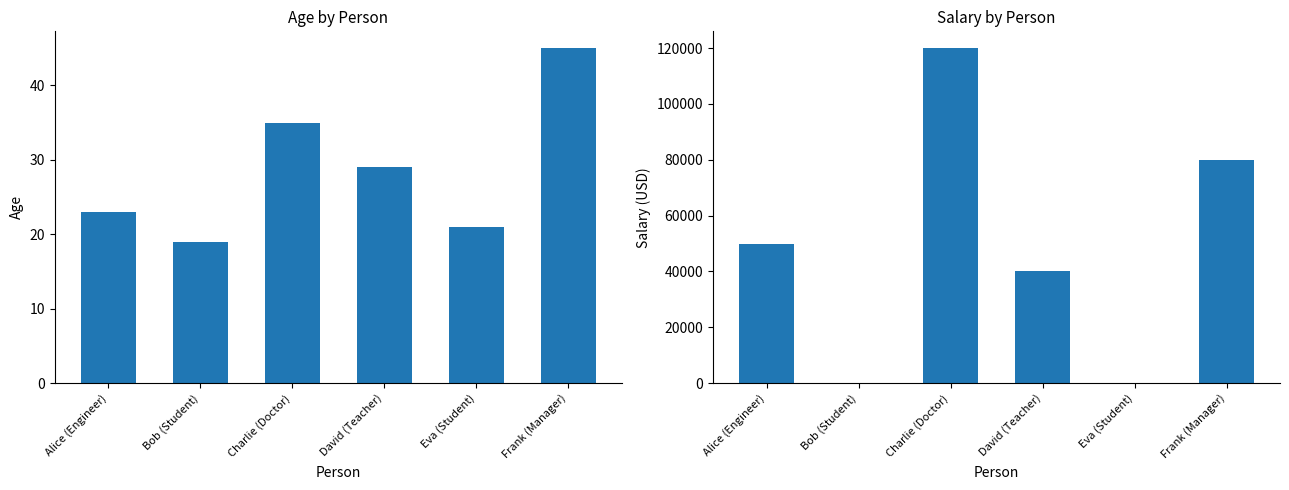

Which series has the largest total across all categories?

Salary